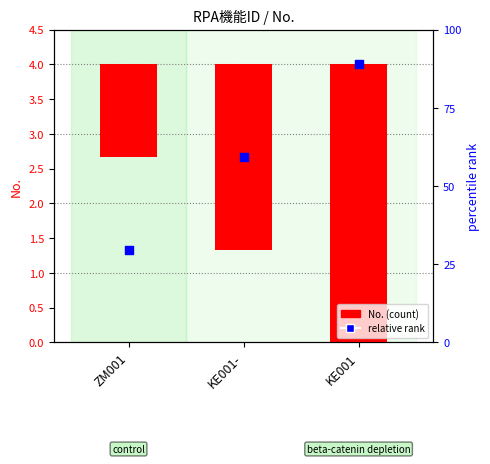

What are all the series names shown in the legend?

No. (count), relative rank